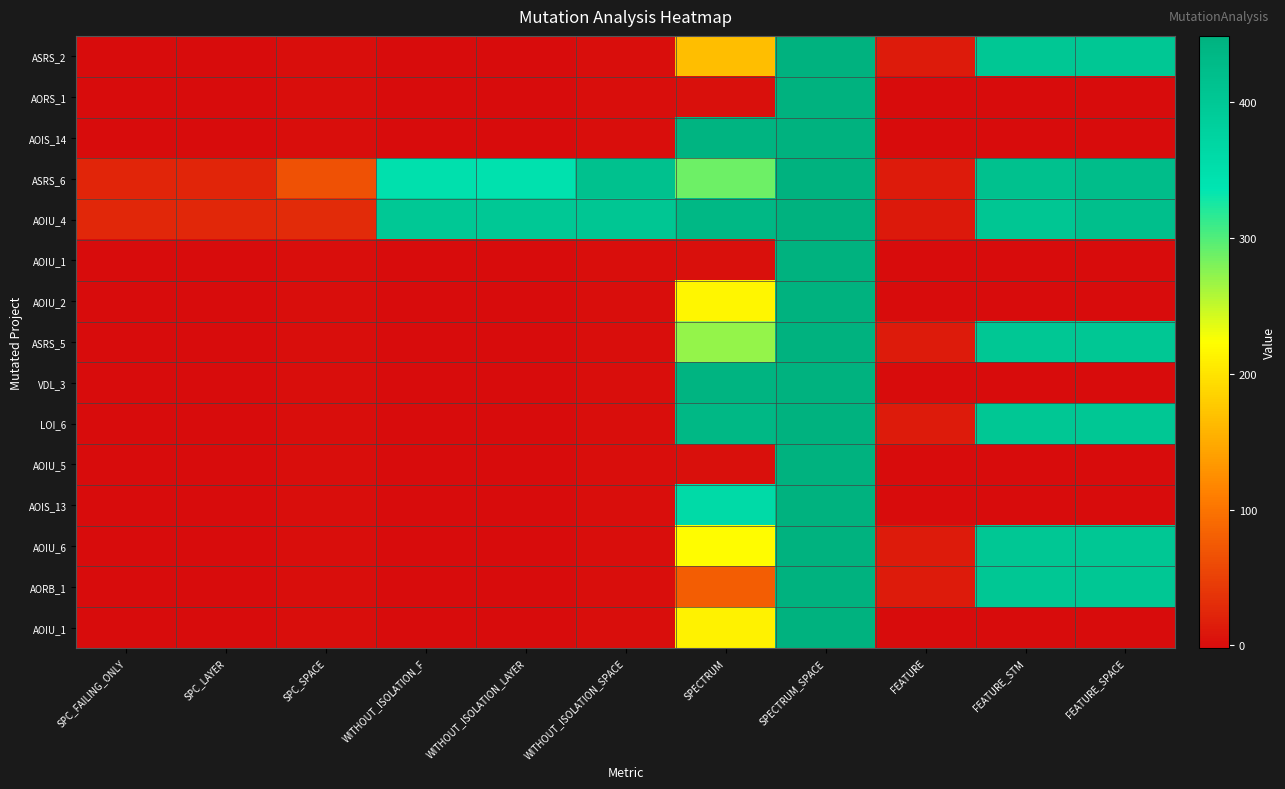

At which category is the sum across all series the highest?

SPECTRUM_SPACE